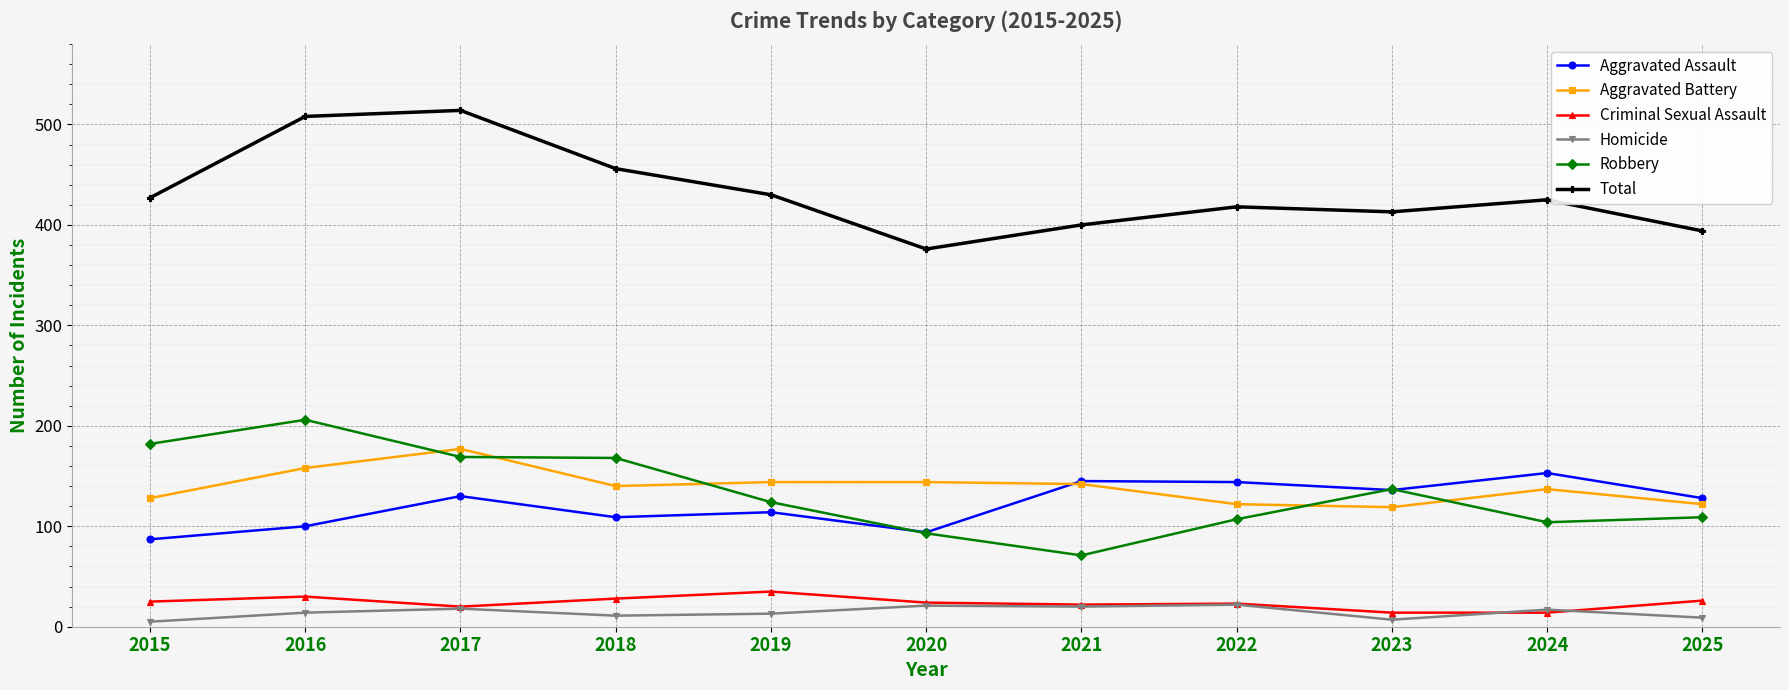

What are all the series names shown in the legend?

Aggravated Assault, Aggravated Battery, Criminal Sexual Assault, Homicide, Robbery, Total